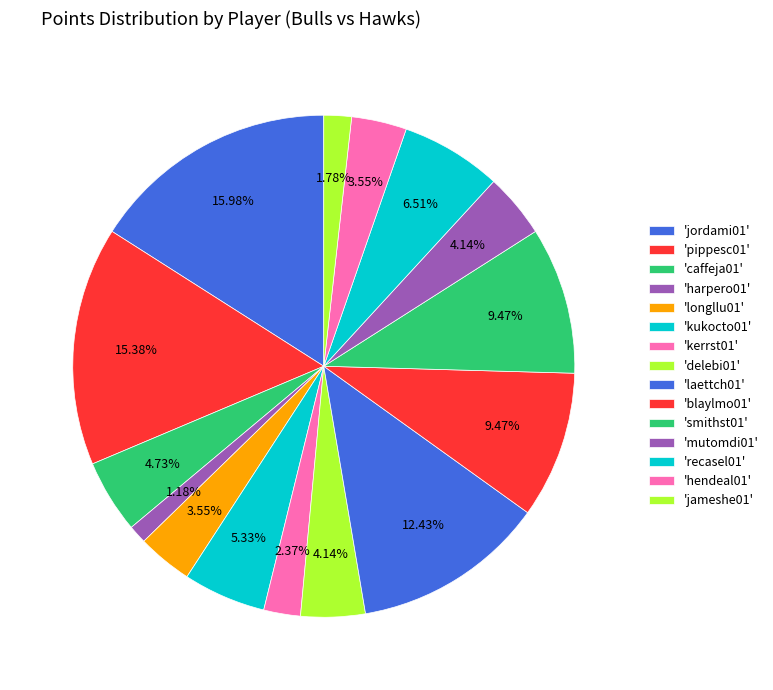

How many slices are in this pie chart?

15